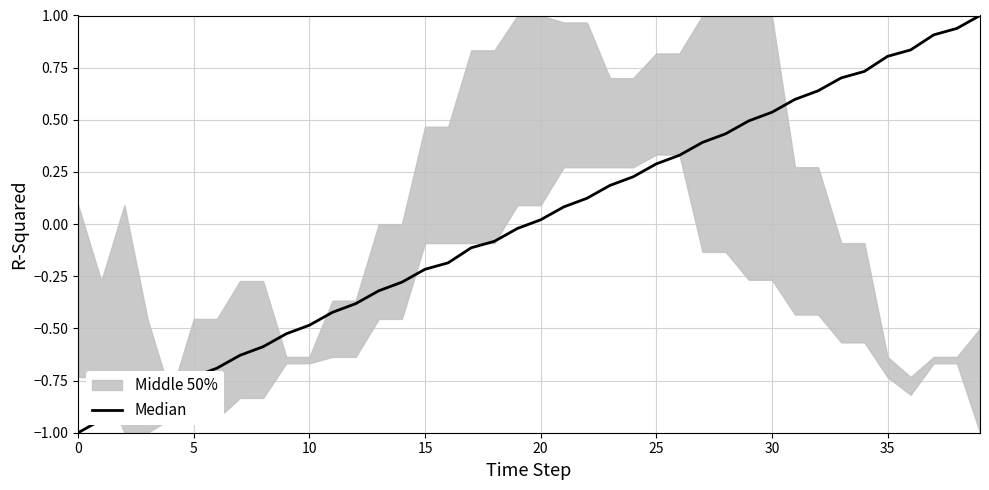

What is the difference between the second highest and second lowest values?

1.9